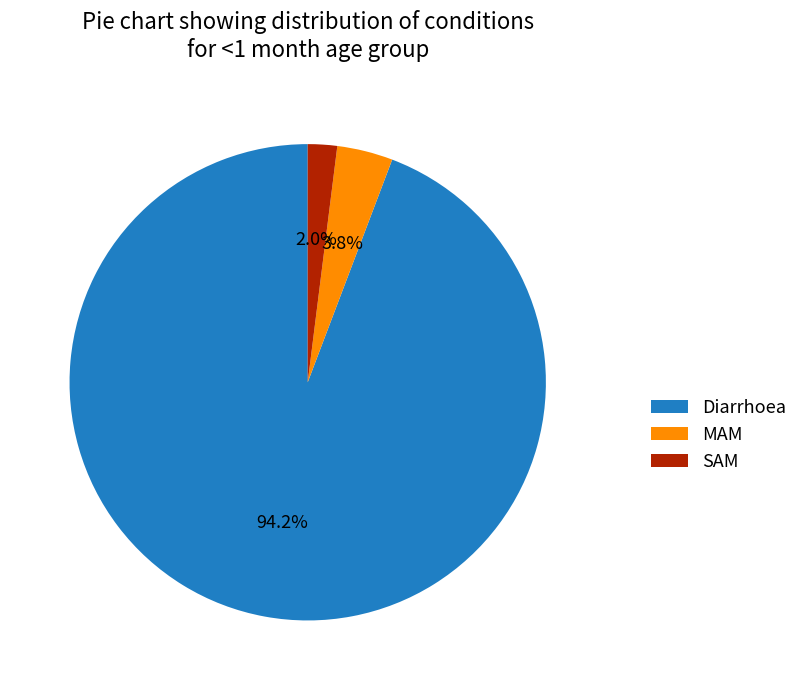

What is the smallest slice in the pie chart?

SAM